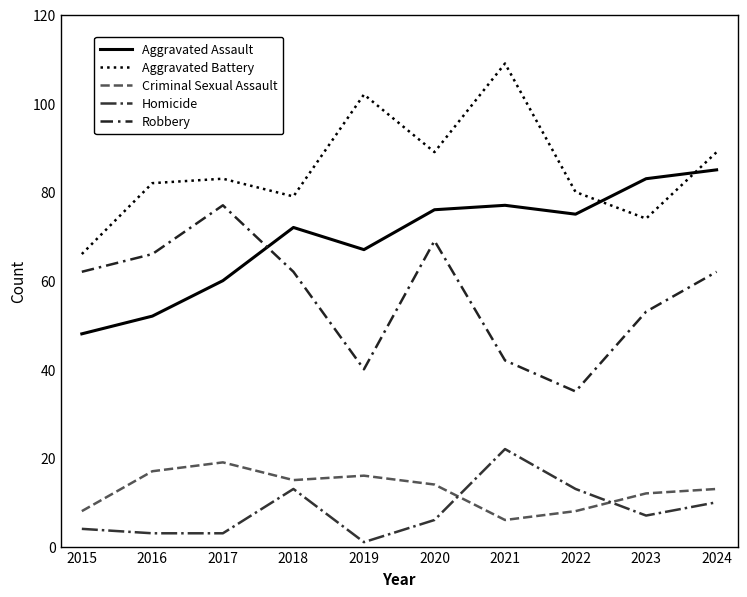

What is the difference between the Criminal Sexual Assault values at 2024 and 2021?

7